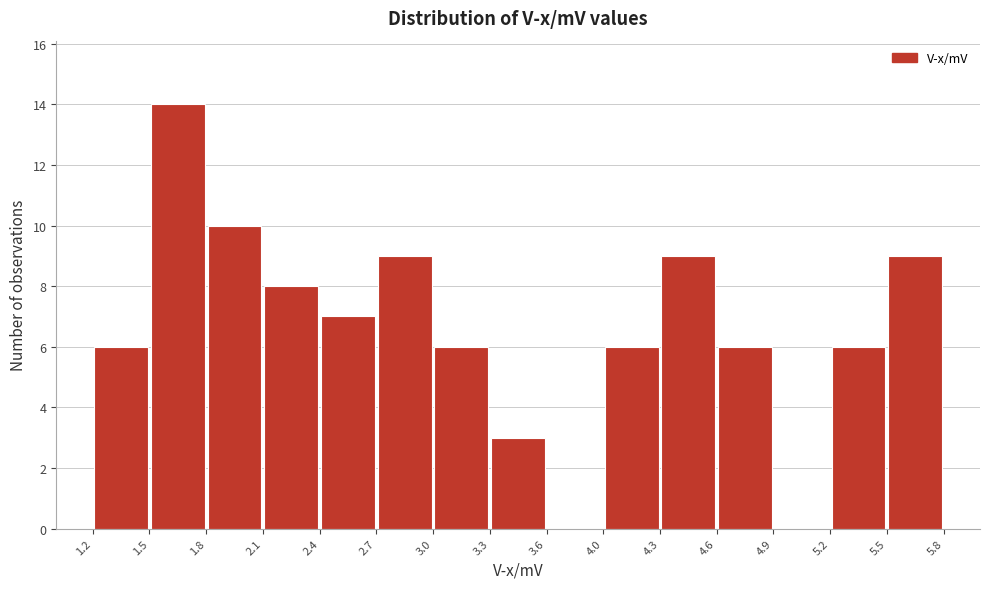

Which range on the x-axis has the tallest bar?

1.5 to 1.8